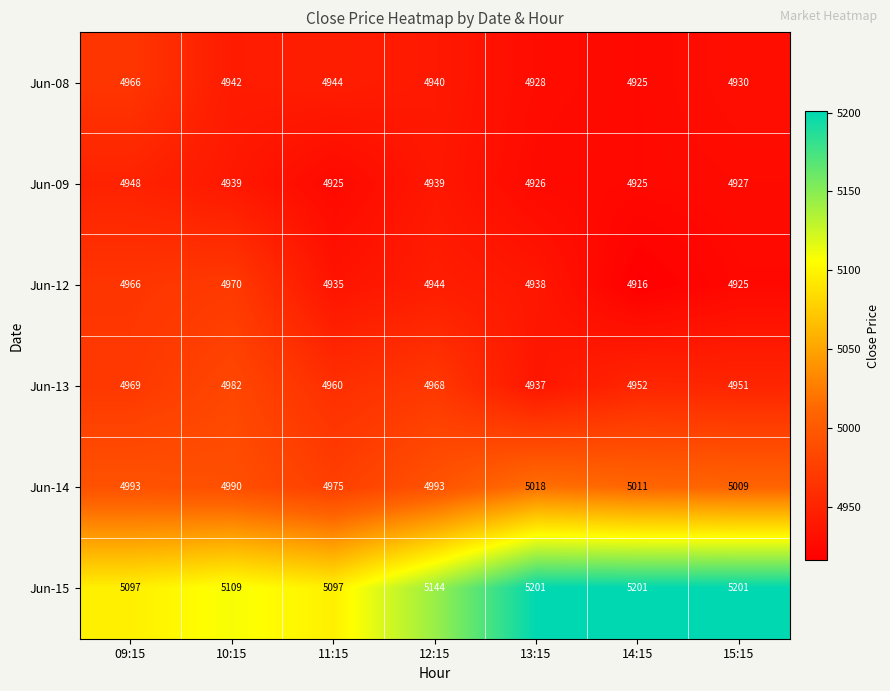

List the series in order of their peak value, highest first.

Jun-15, Jun-14, Jun-13, Jun-12, Jun-08, Jun-09